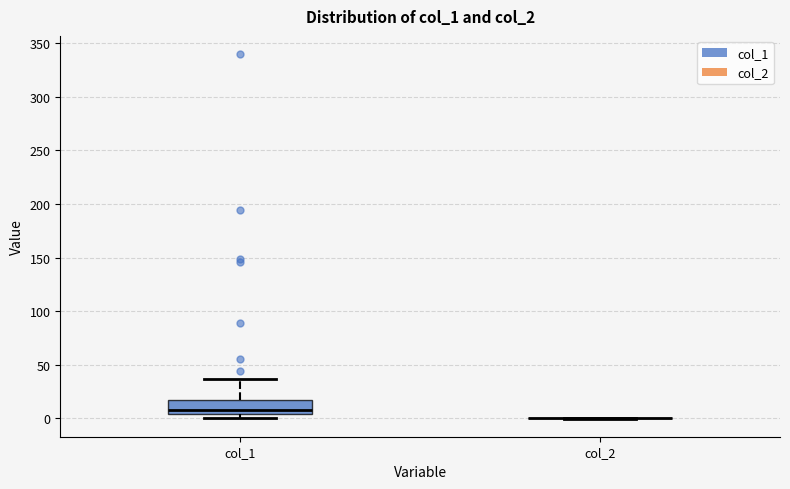

Comparing the boxes themselves (not the whiskers), which one is the tallest?

col_1